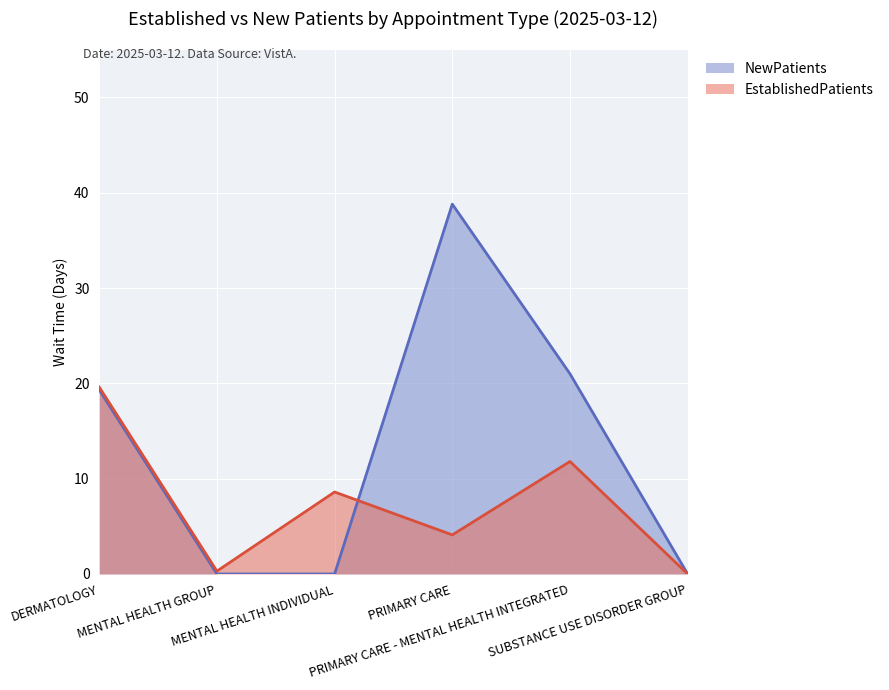

What is the label of the 2nd point from the right?

PRIMARY CARE - MENTAL HEALTH INTEGRATED